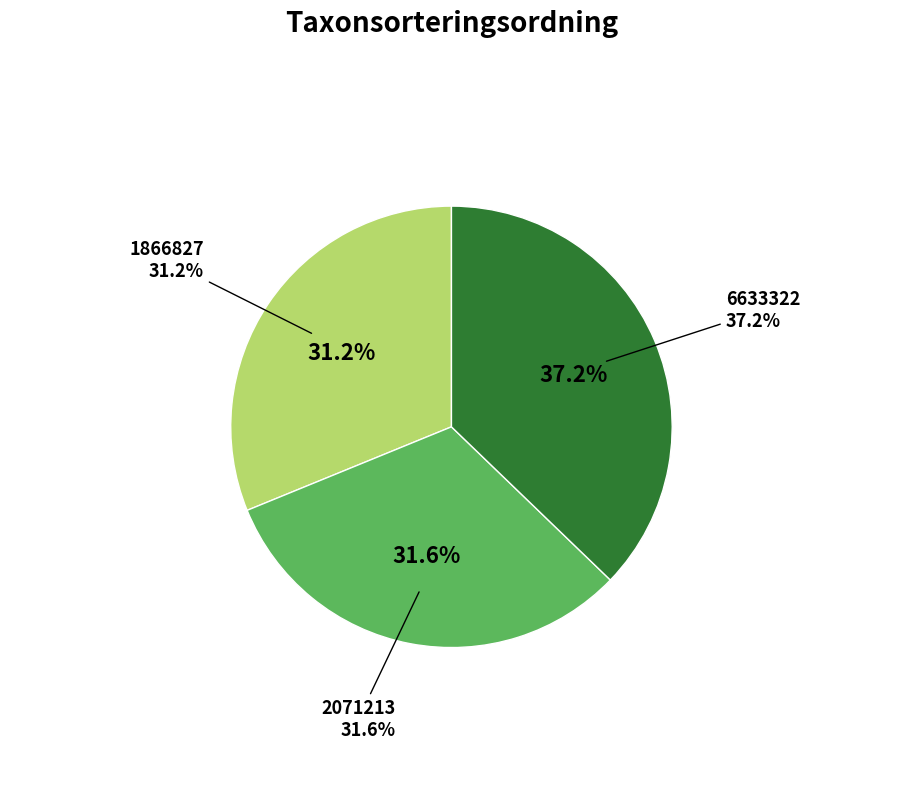

To the nearest percent, what is the difference between the largest and smallest slice percentages?

6%